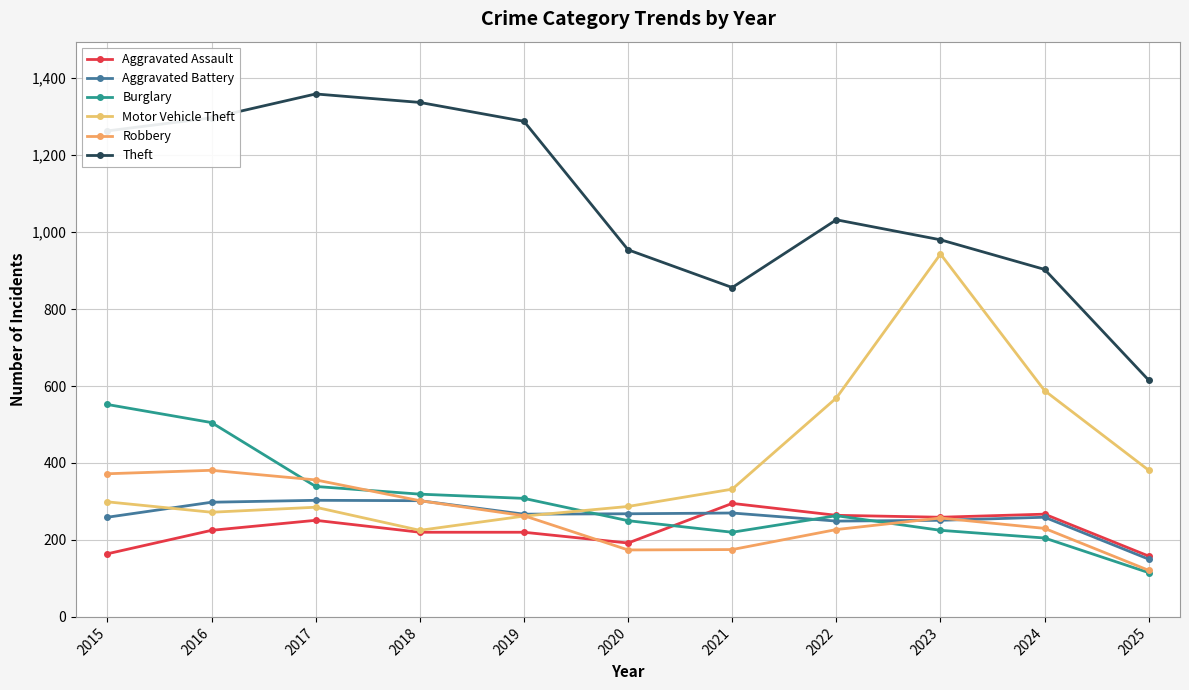

In Aggravated Battery, how many points are higher than both neighbors (excluding endpoints)?

3